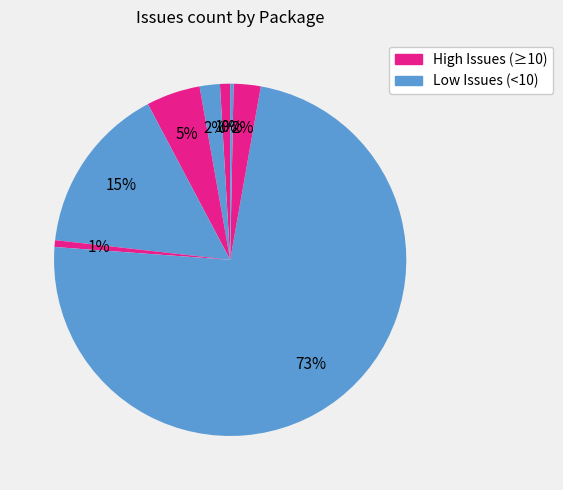

To the nearest percent, what is the difference between the largest and smallest slice percentages?

73%